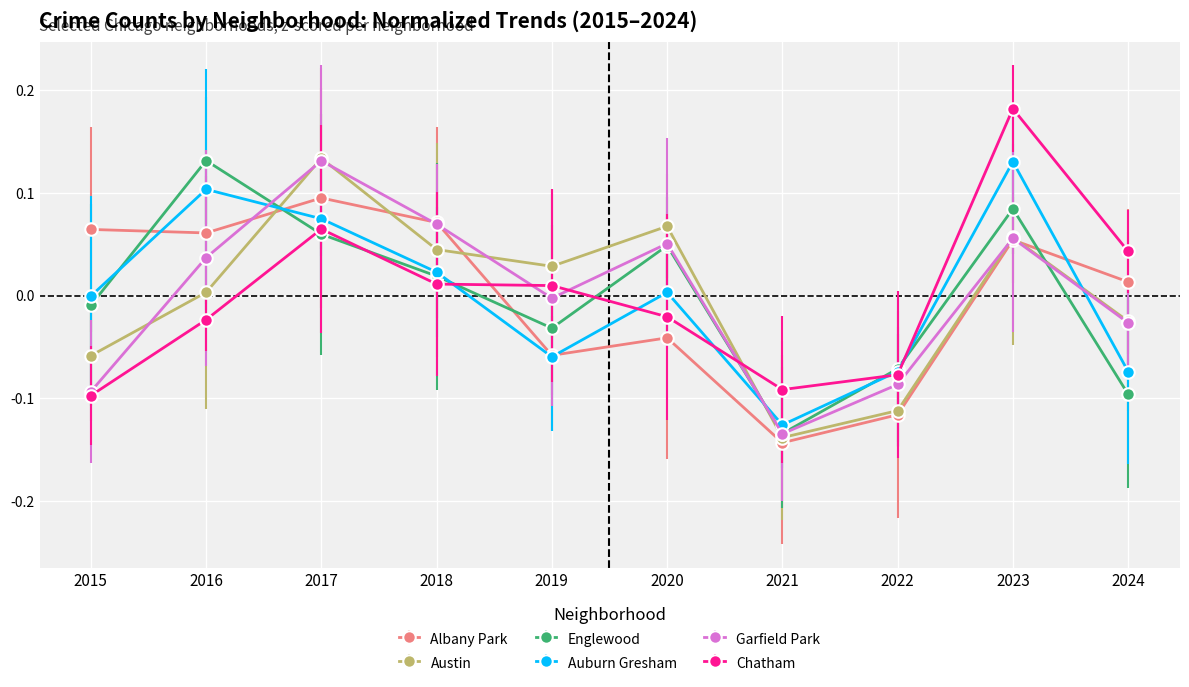

Does the chart display data point markers on the line(s)?

Yes